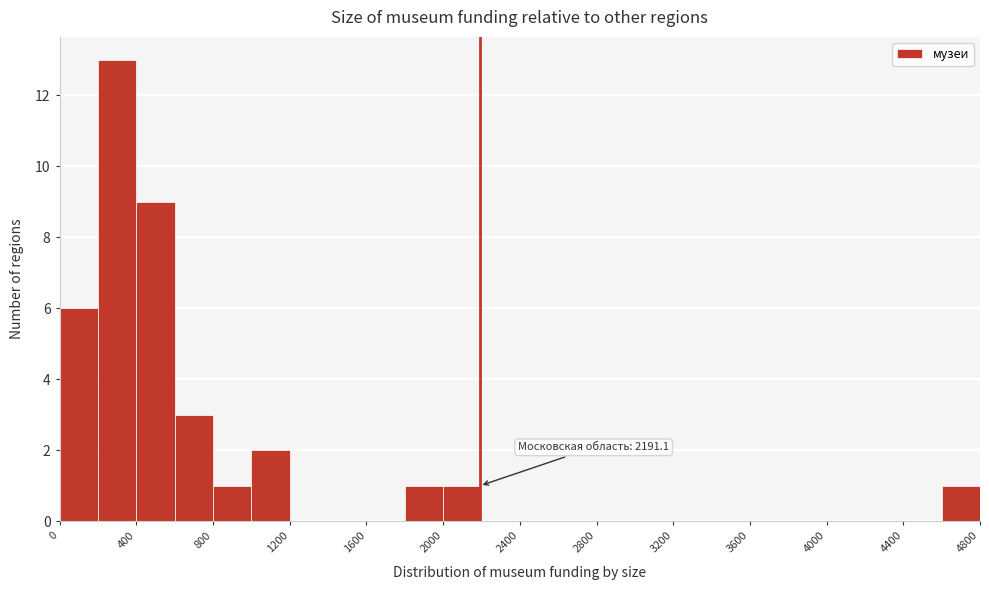

Over which range of the x-axis is the bar tallest?

200 to 400